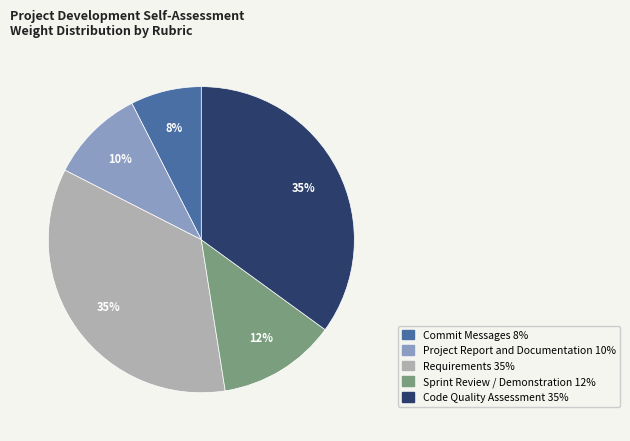

Which category has the smallest portion of the pie?

Commit Messages